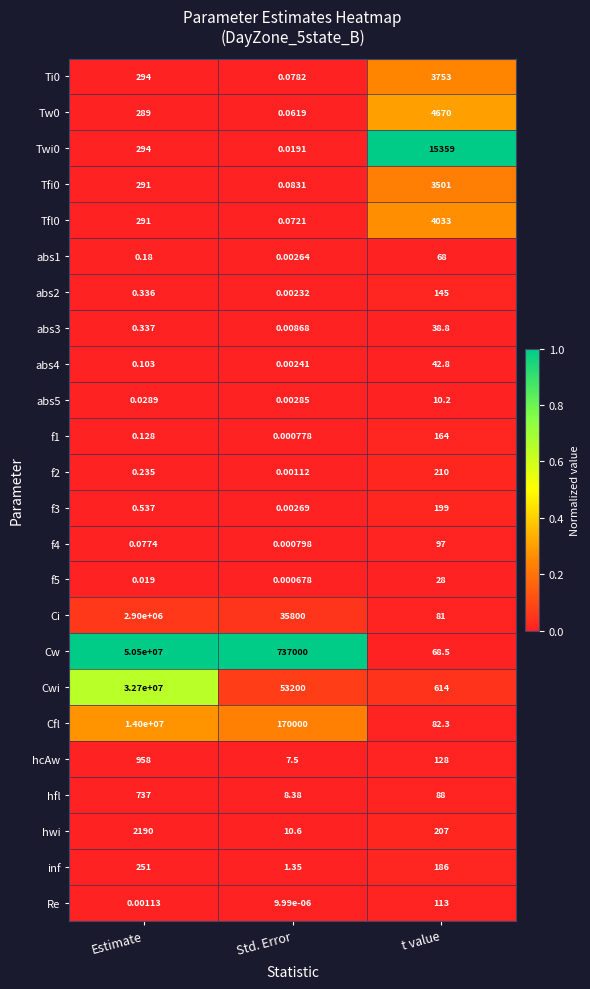

Which series has the largest total across all categories?

Cw